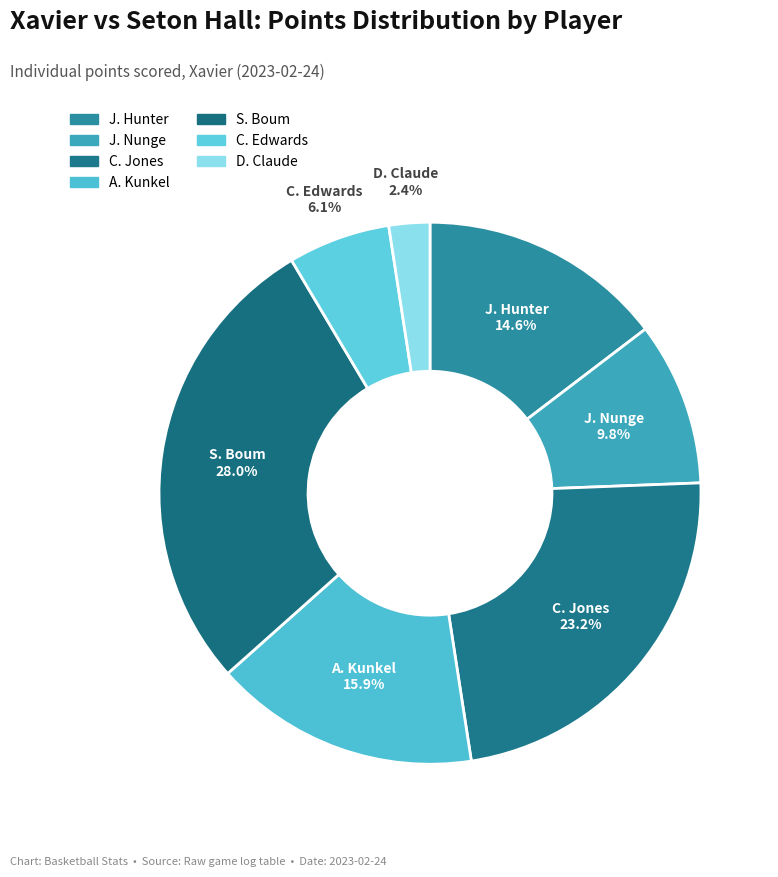

To the nearest percent, what portion does D. Claude represent?

2%